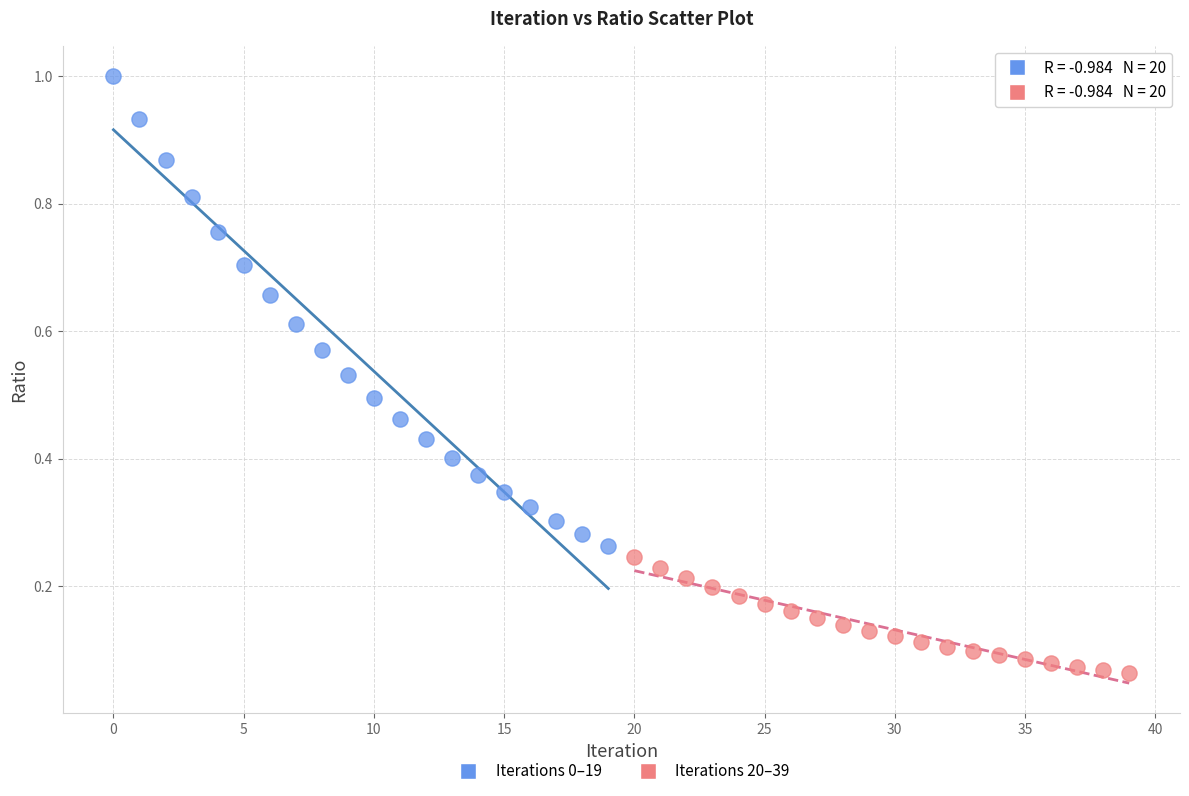

Which series has the largest Y range (max minus min)?

Iterations 0–19